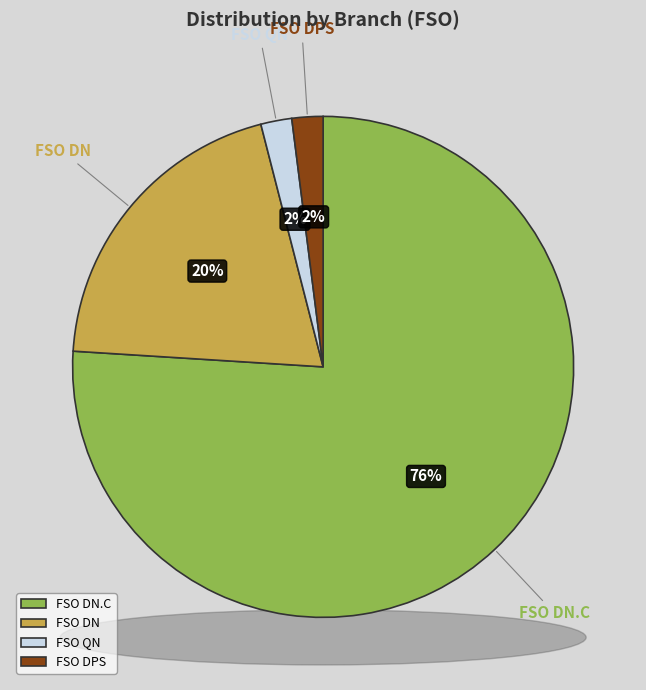

Is it true that FSO DN.C is 89% of the pie?

False